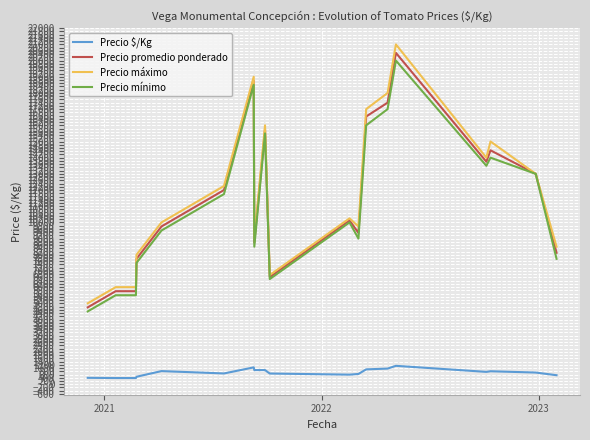

What is the greatest value displayed?

21000.0